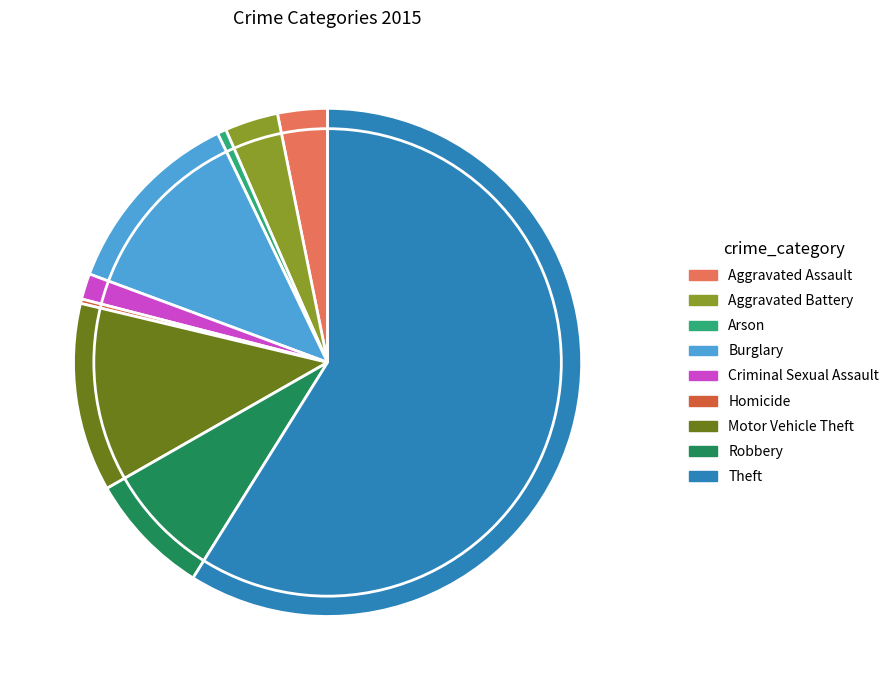

Which slice represents more than half of the pie?

Theft